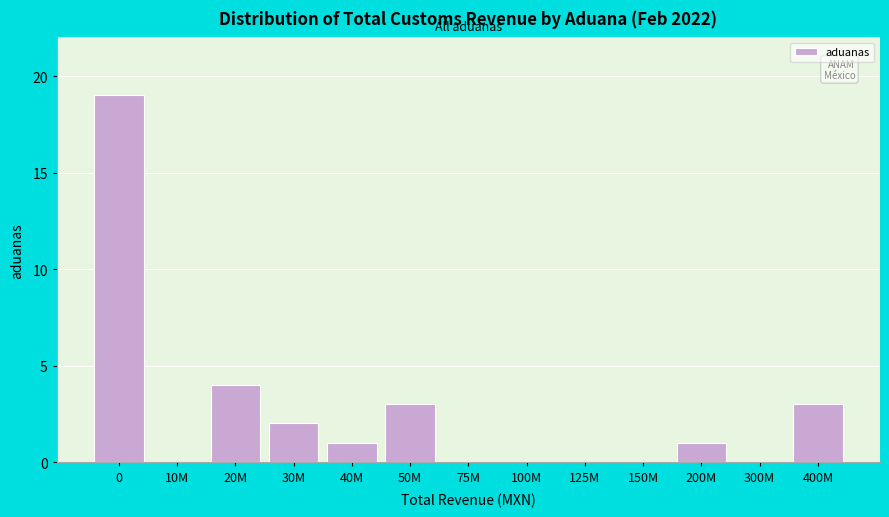

Reading left to right, extract all data points from this chart.

0=19	10M=0	20M=4	30M=2	40M=1	50M=3	75M=0	100M=0	125M=0	150M=0	200M=1	300M=0	400M=3